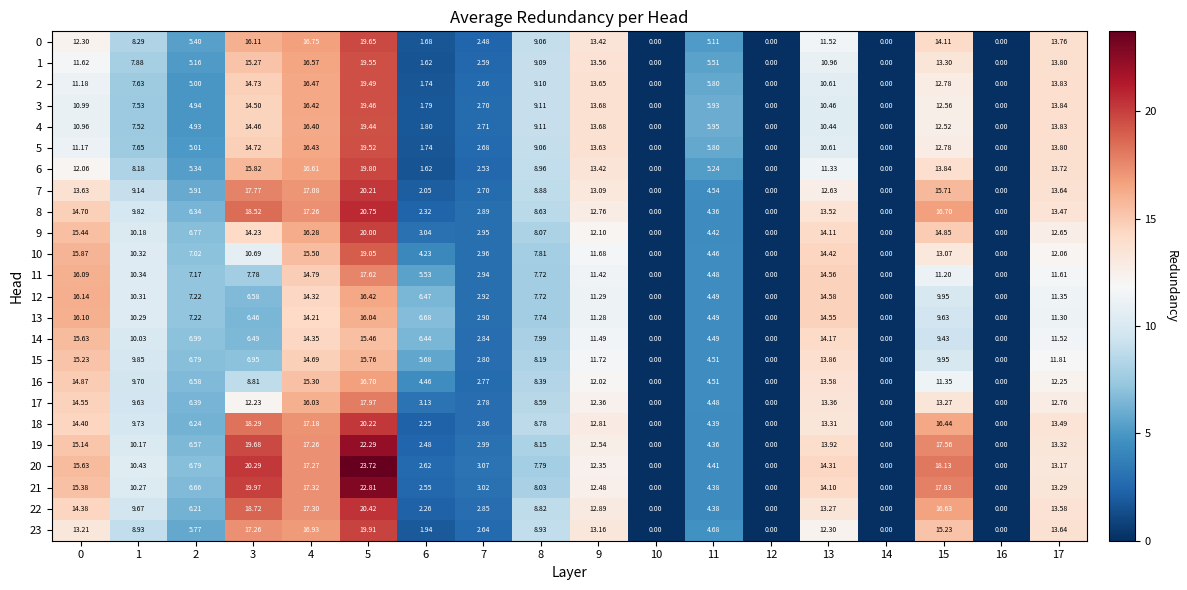

At how many categories does at least one series exceed 15?

5